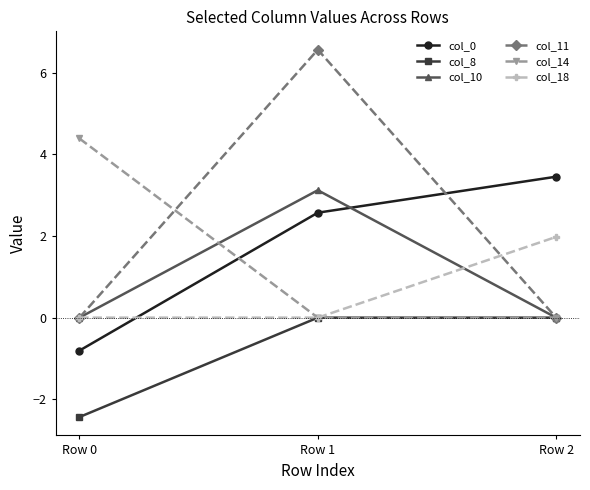

What is the sum of all col_14 values?

4.4